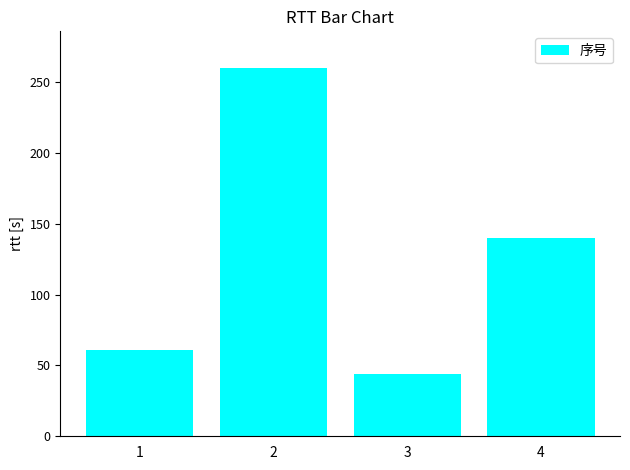

Which has a higher value, 4 or 1?

4